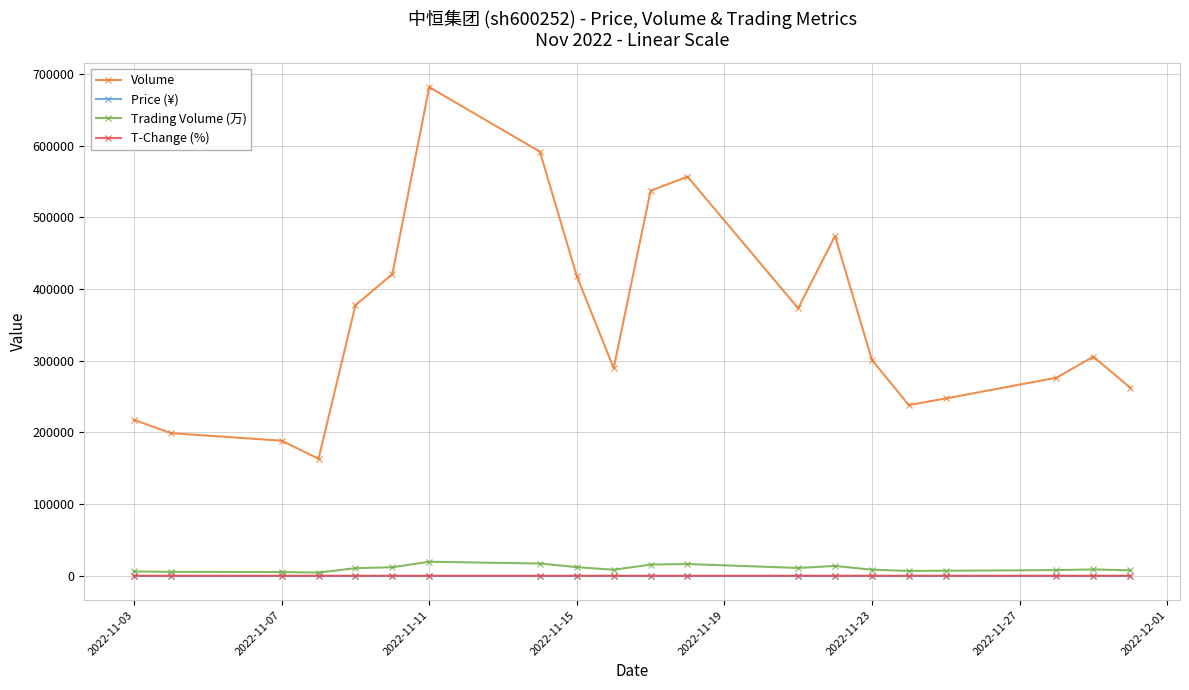

True or false: Price (¥) has more than 1 points higher than both neighbors.

True